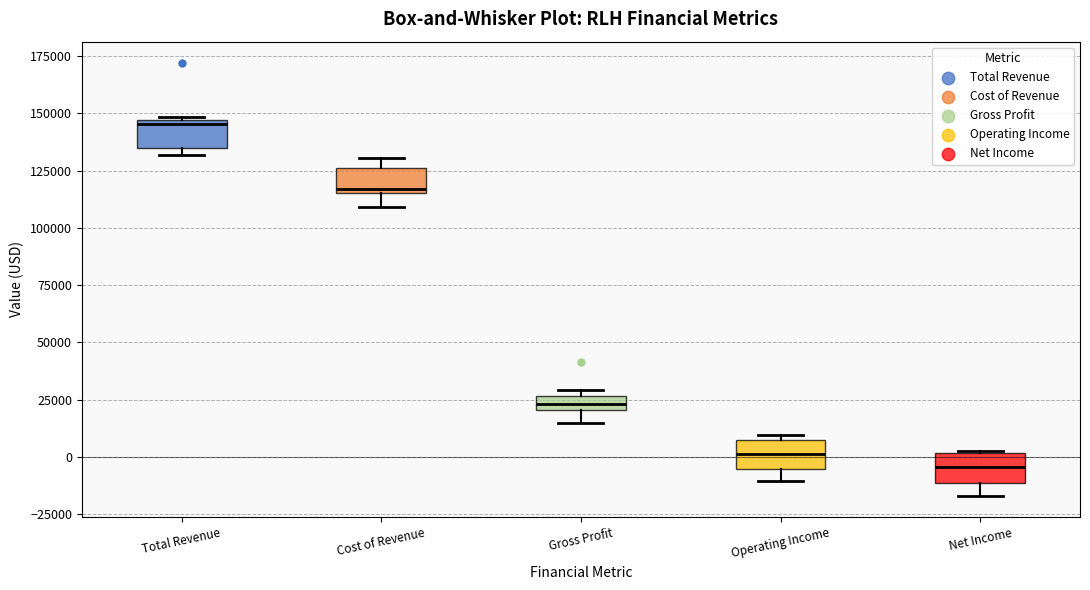

Which box's median line is the highest?

Total Revenue